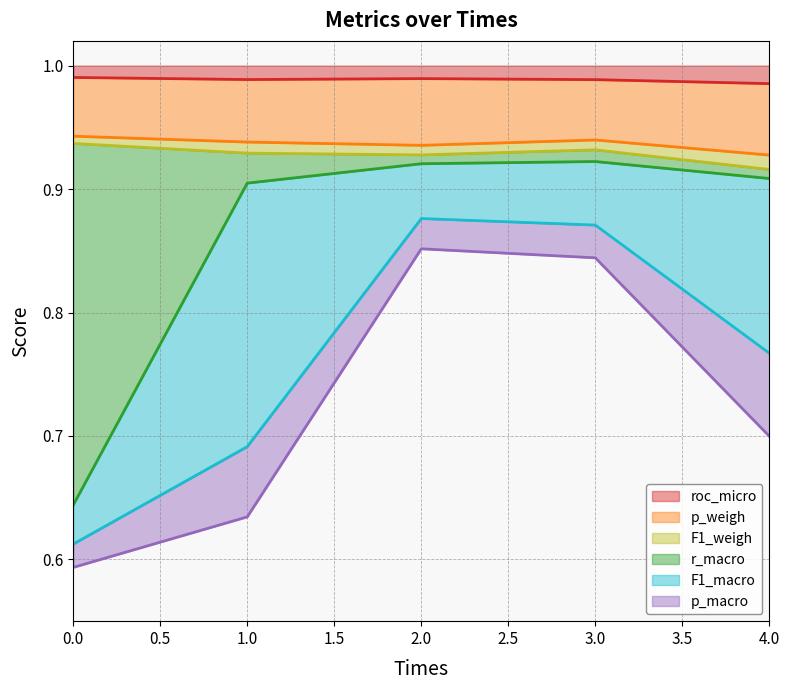

At 2, list the series in order from largest to smallest.

roc_micro, p_weigh, F1_weigh, r_macro, F1_macro, p_macro